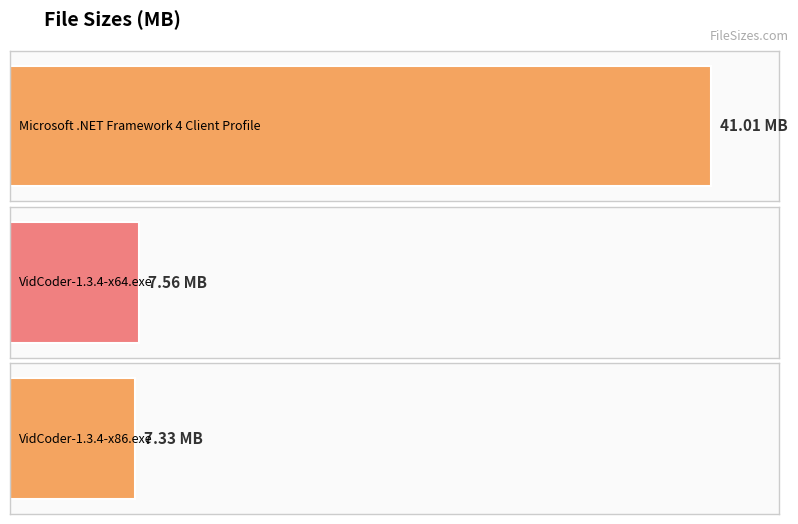

What is the label of the 2nd bar from the left?

VidCoder-1.3.4-x64.exe